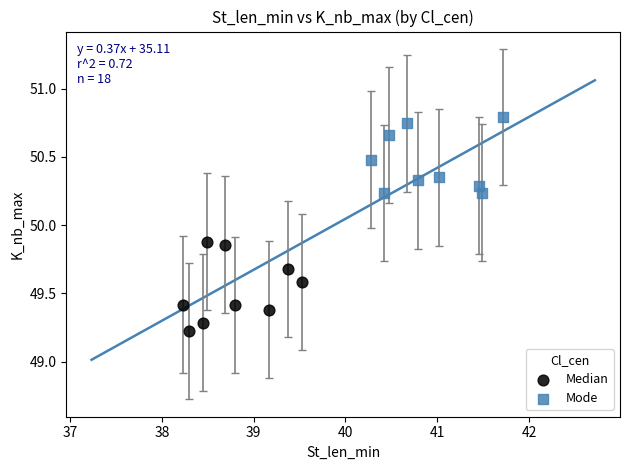

Which series reaches the minimum Y coordinate?

Median